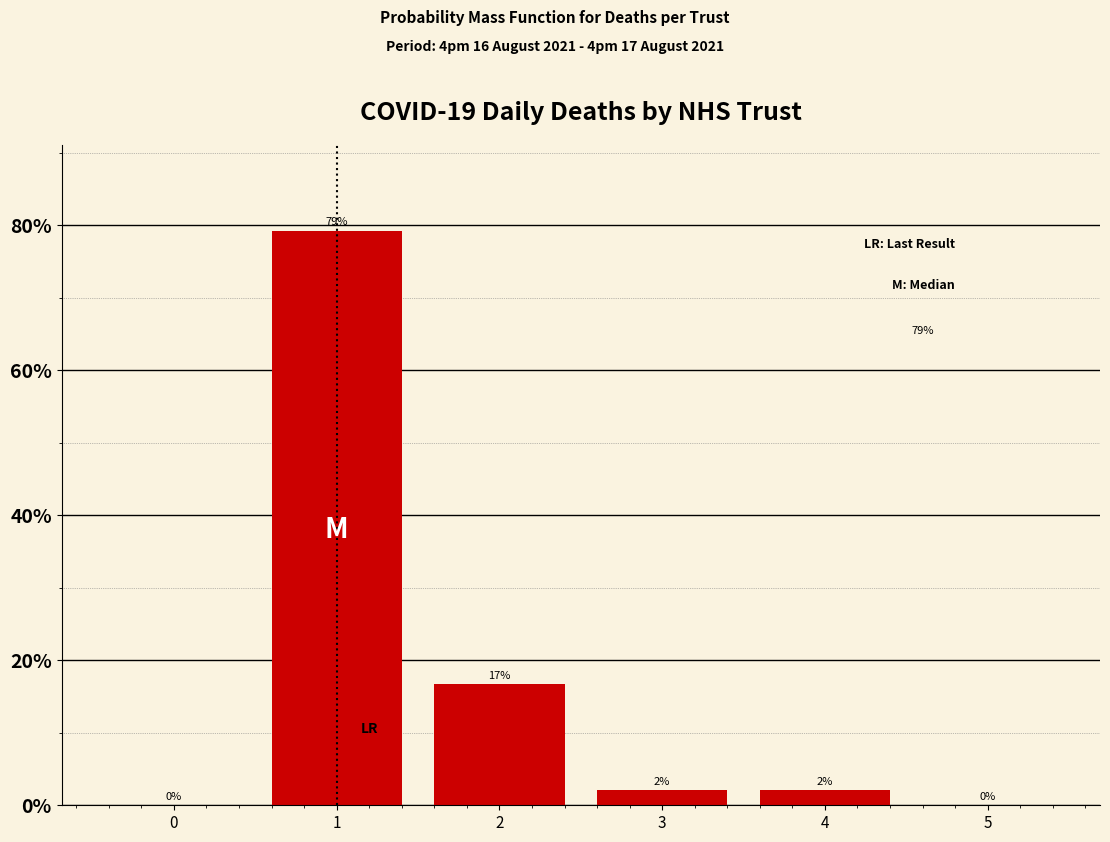

The value at 1 is 138.1. True or false?

False